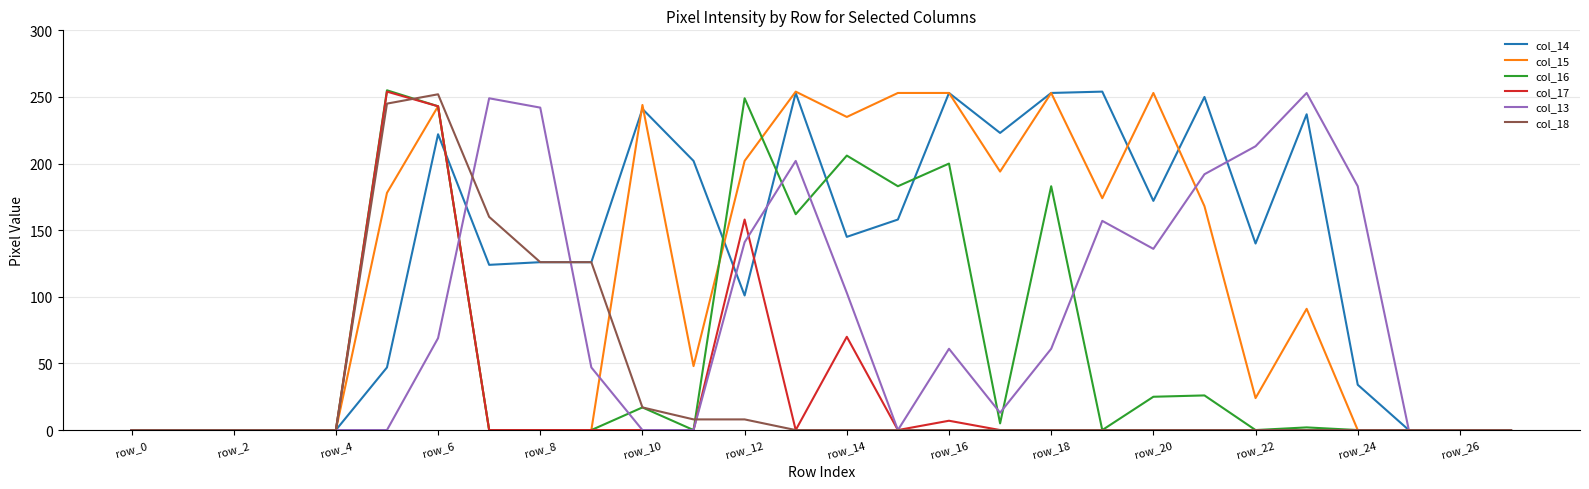

Which series has the largest total across all categories?

col_14